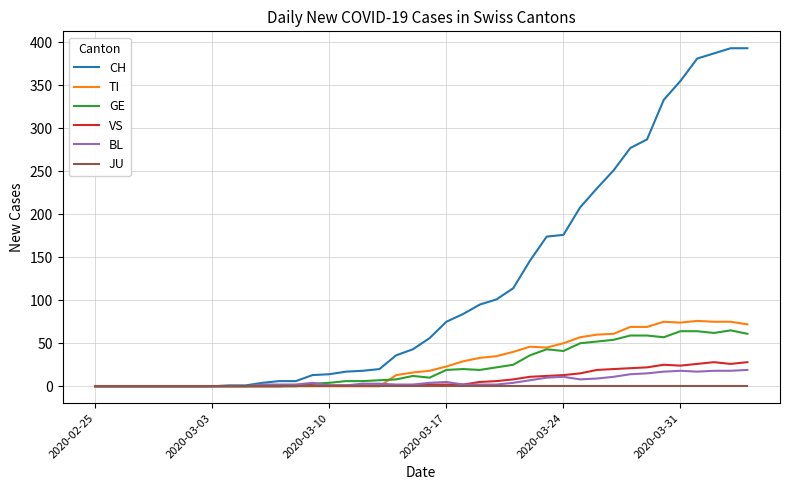

Which series has the largest total across all categories?

CH